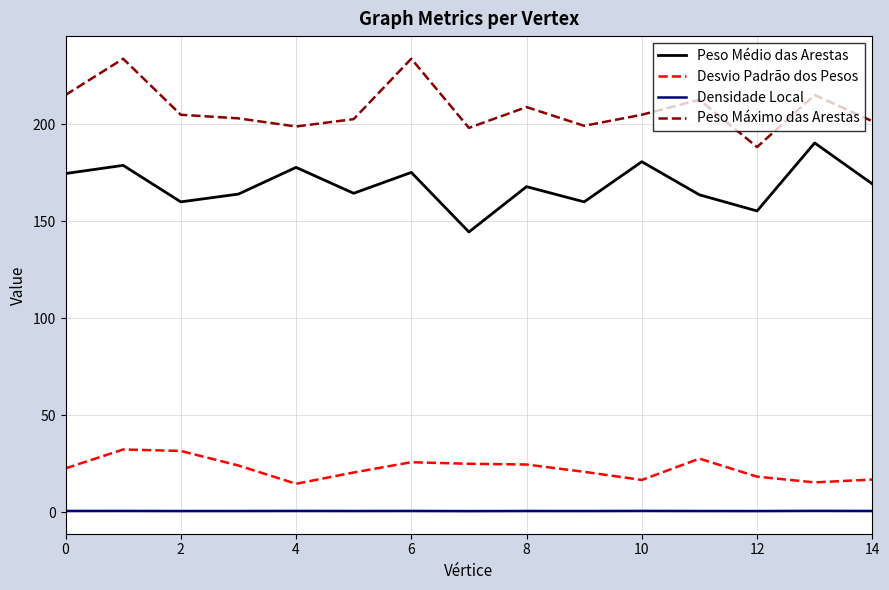

Which series has the largest total across all categories?

Peso Máximo das Arestas